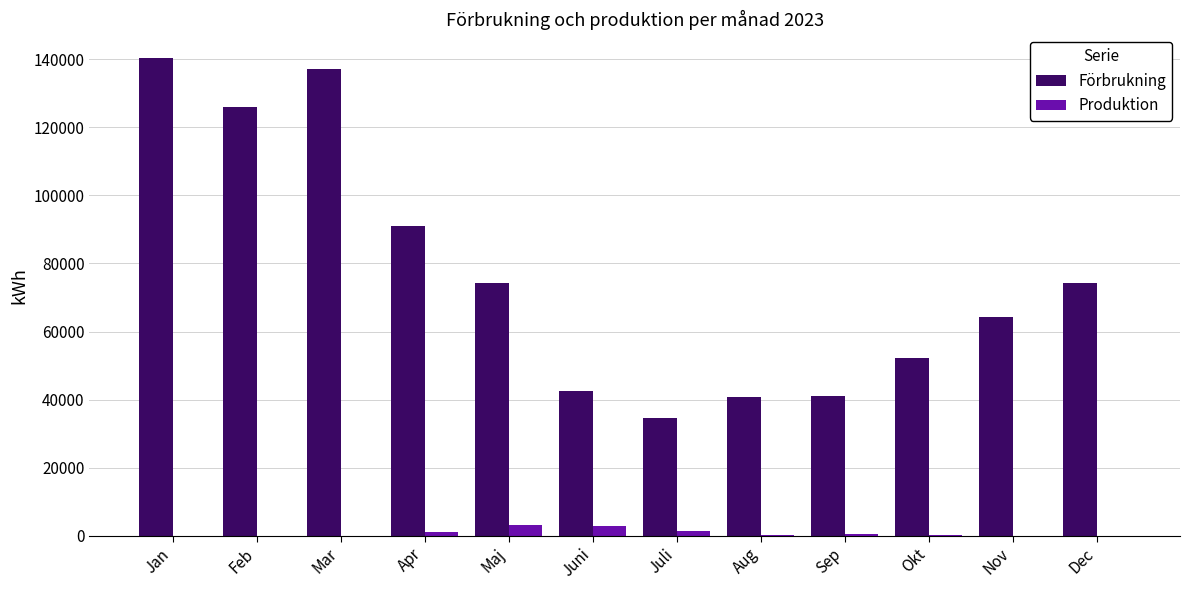

How many categories are shown in the chart?

12